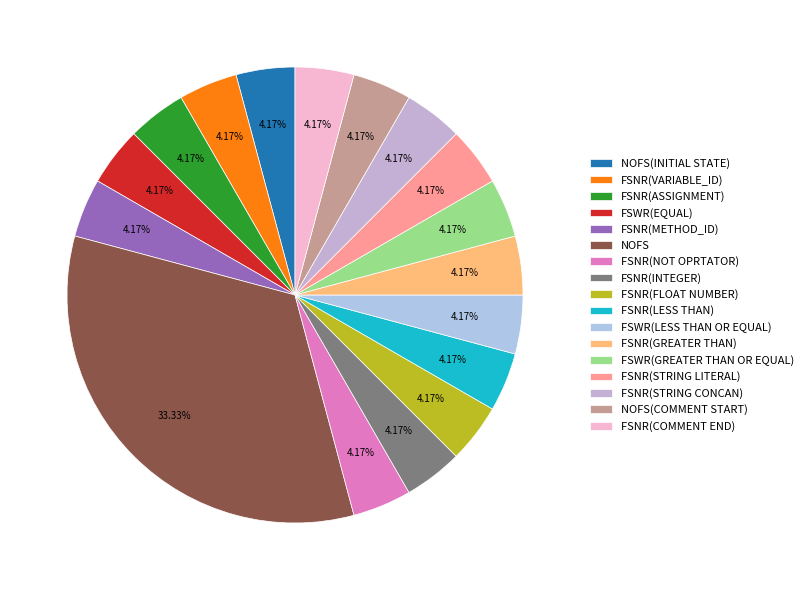

Does FSNR(VARIABLE_ID) account for over 50% of the chart?

No